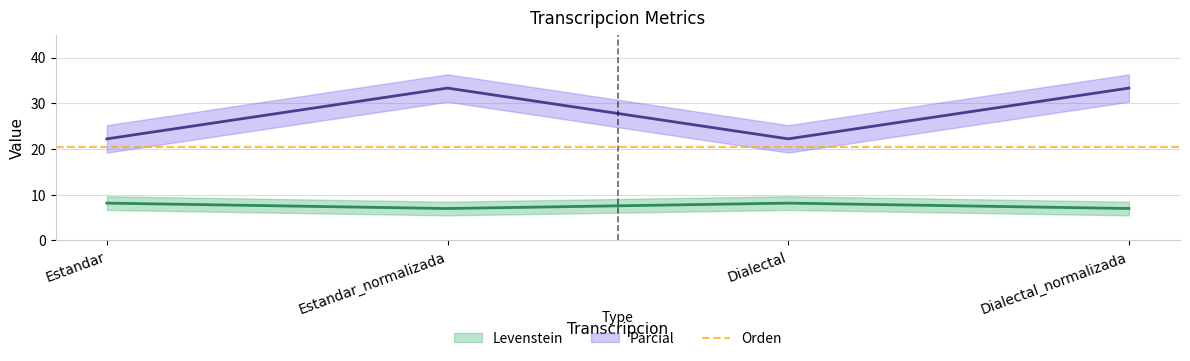

What is the label of the 4th point from the right?

Estandar